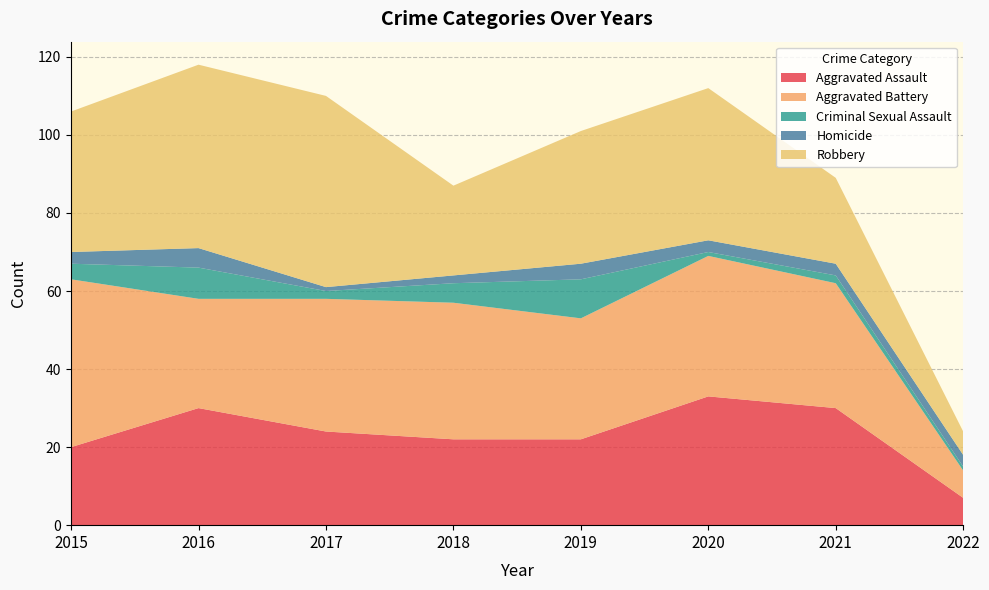

Rank the series by their maximum value, from lowest to highest.

Homicide, Criminal Sexual Assault, Aggravated Assault, Aggravated Battery, Robbery